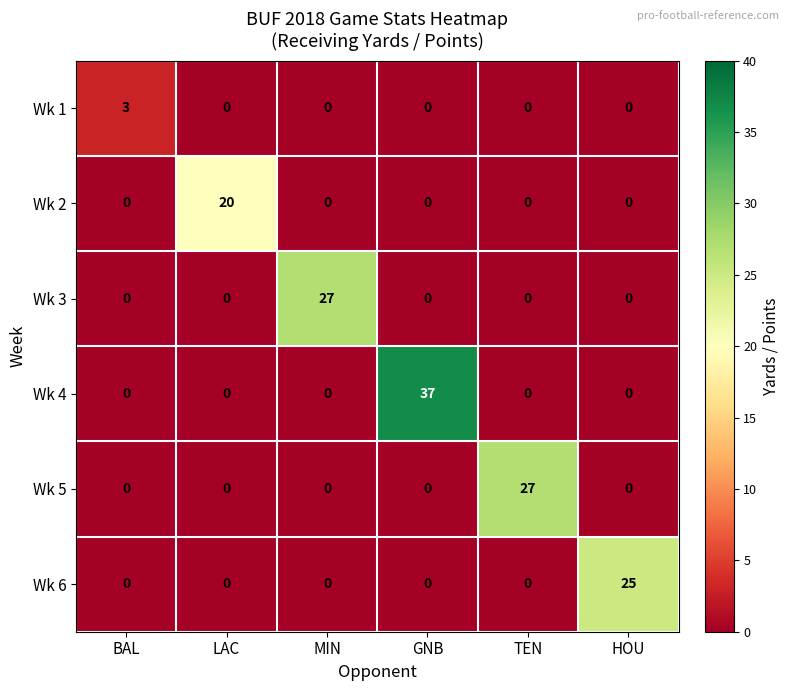

At how many categories does at least one series exceed 14?

5